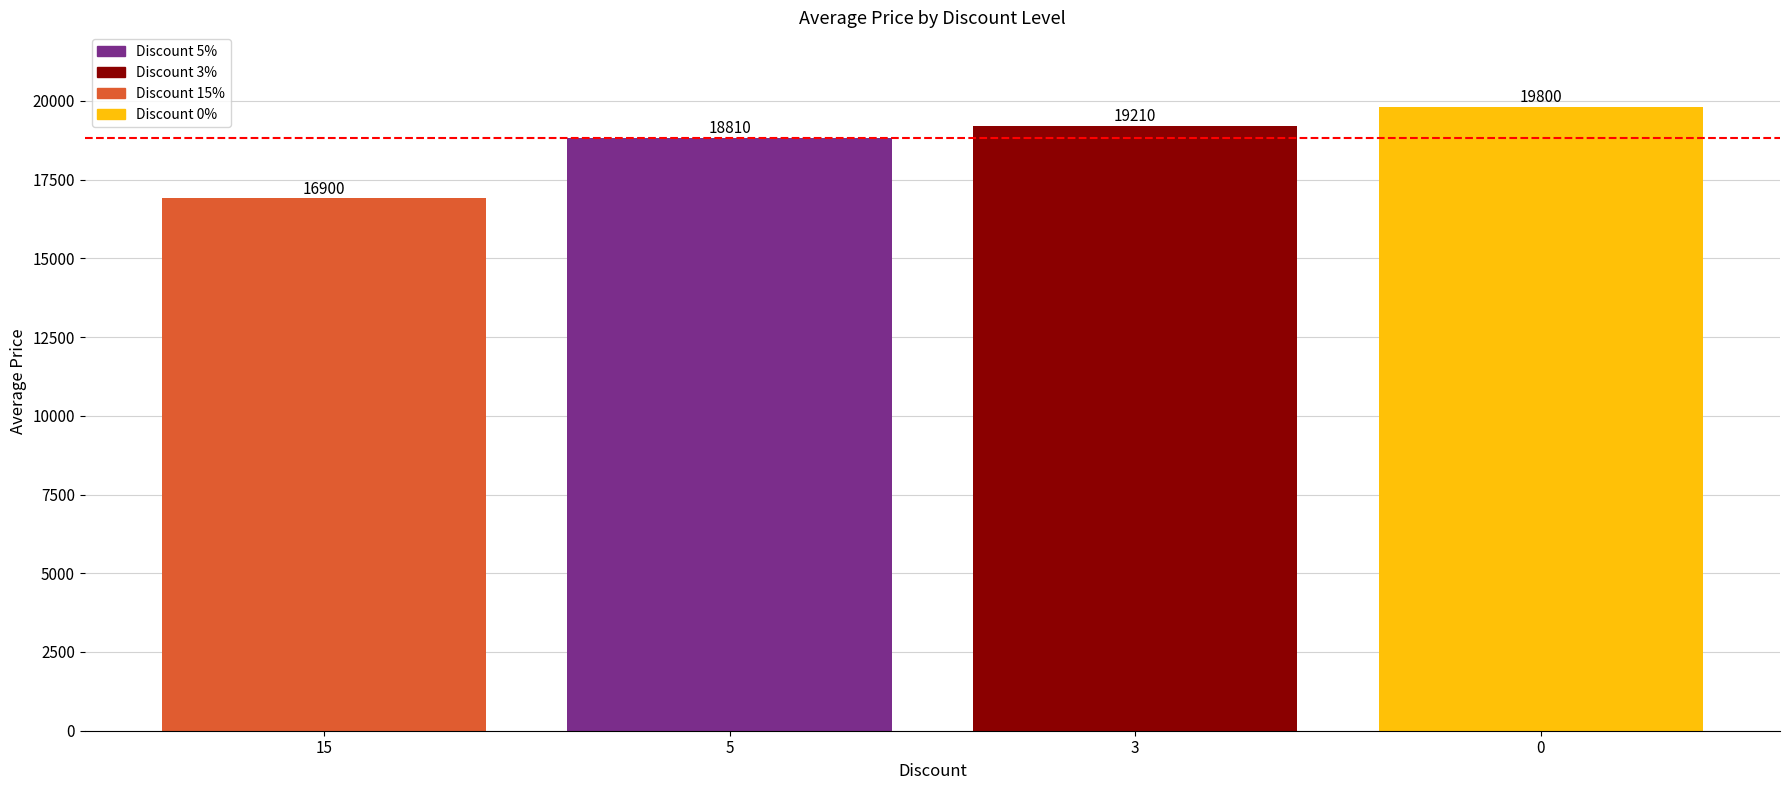

List the labels in order of value, largest first.

0, 3, 5, 15